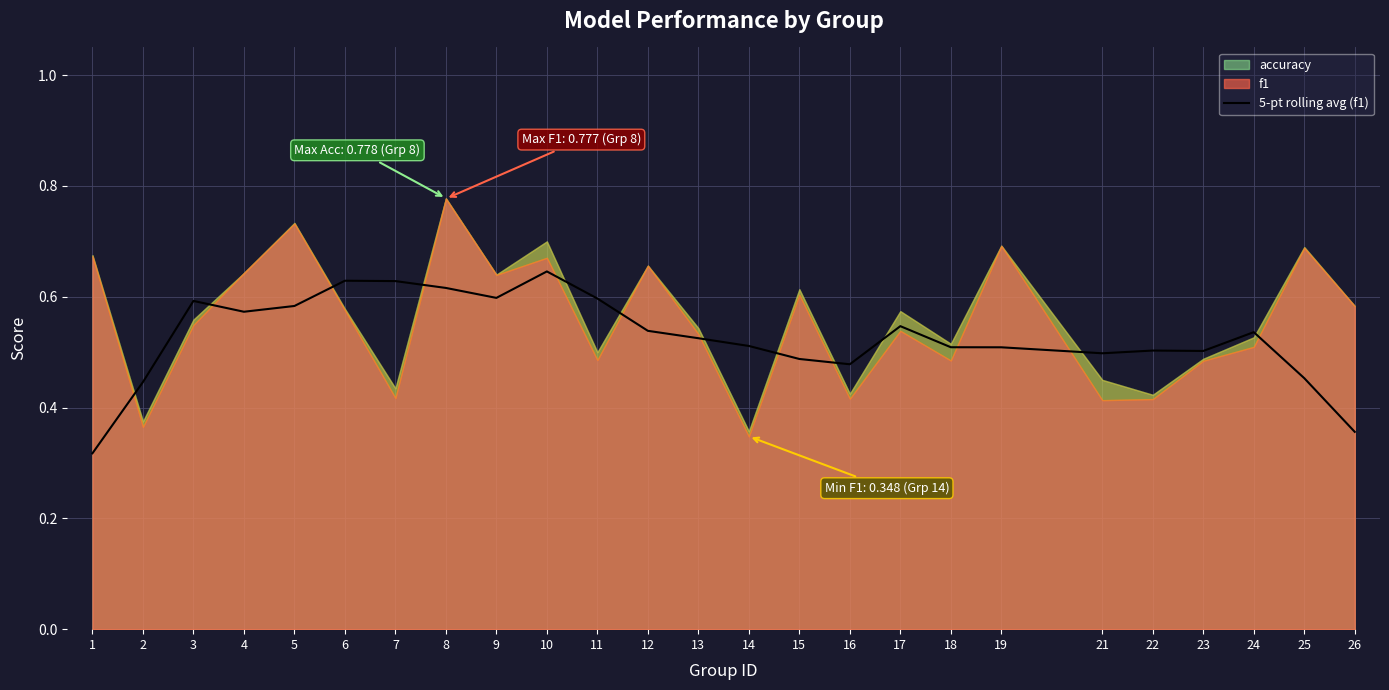

Is it true that 5-pt rolling avg (f1) equals 0.7 at 2?

False